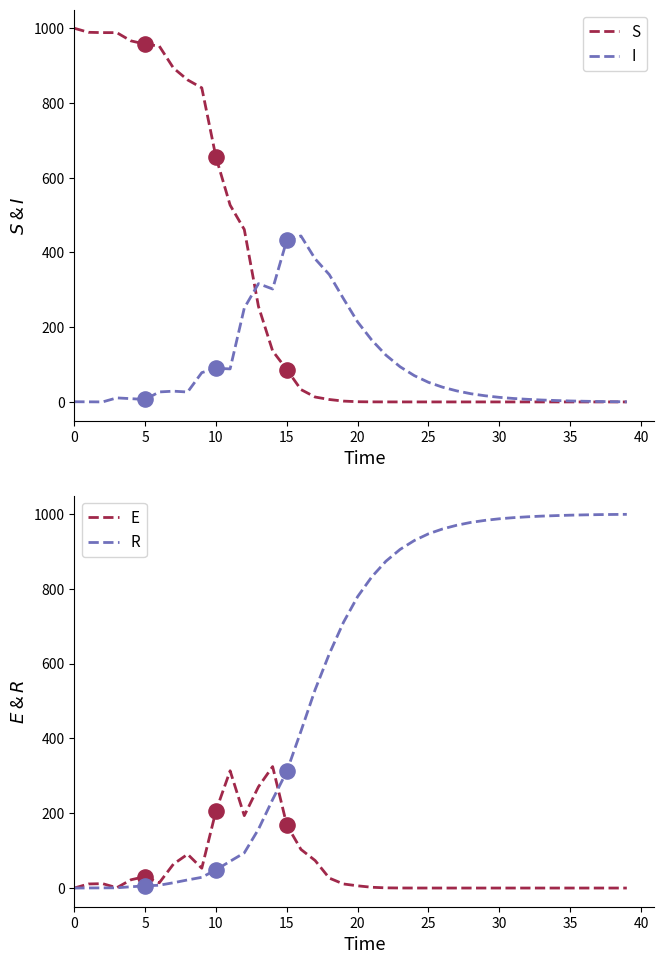

What is the total value across all series at 17?

1000.0